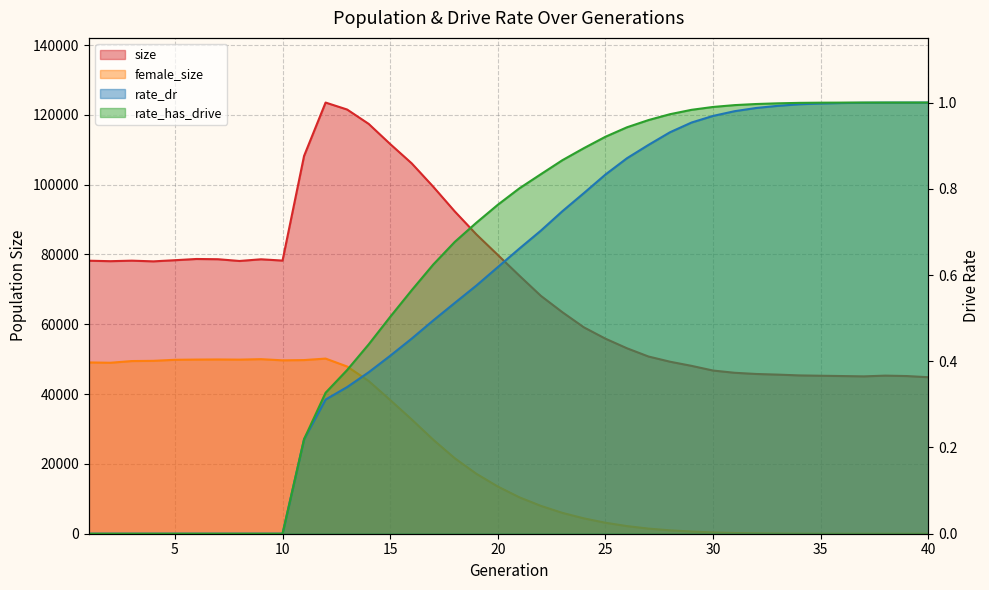

Where is the first local minimum for size?

2